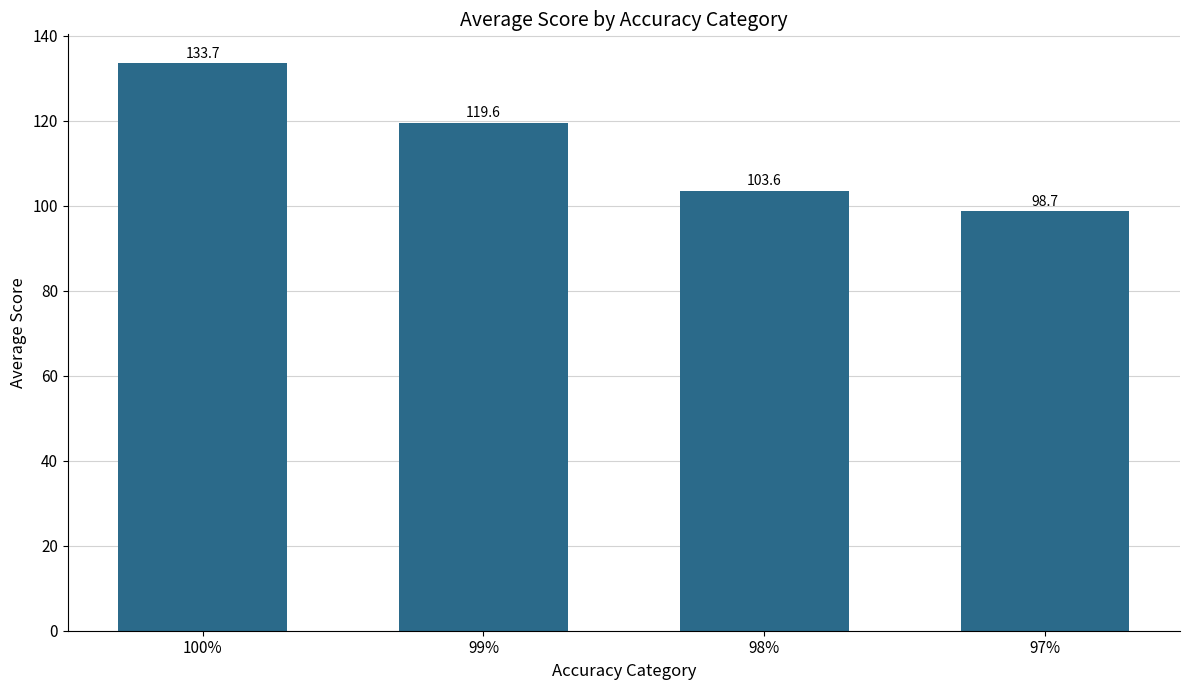

Rank the categories by value from lowest to highest.

97%, 98%, 99%, 100%